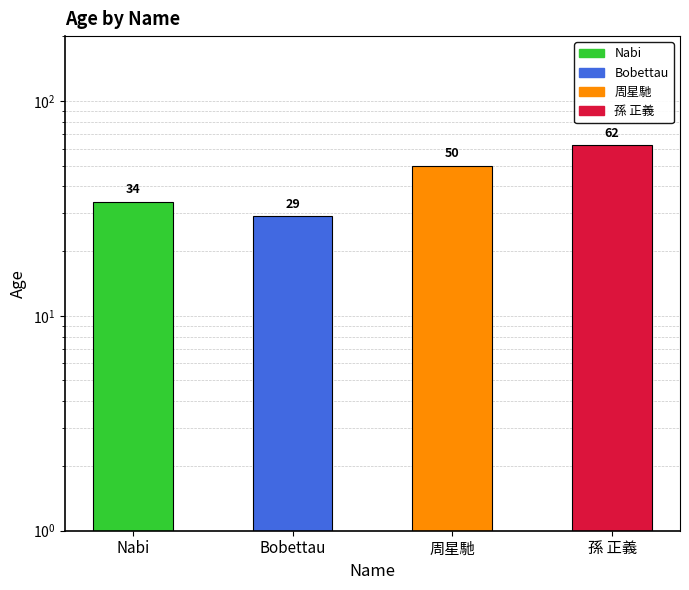

Reading right to left, list all the values displayed in this chart.

孫 正義=62	周星馳=50	Bobettau=29	Nabi=34